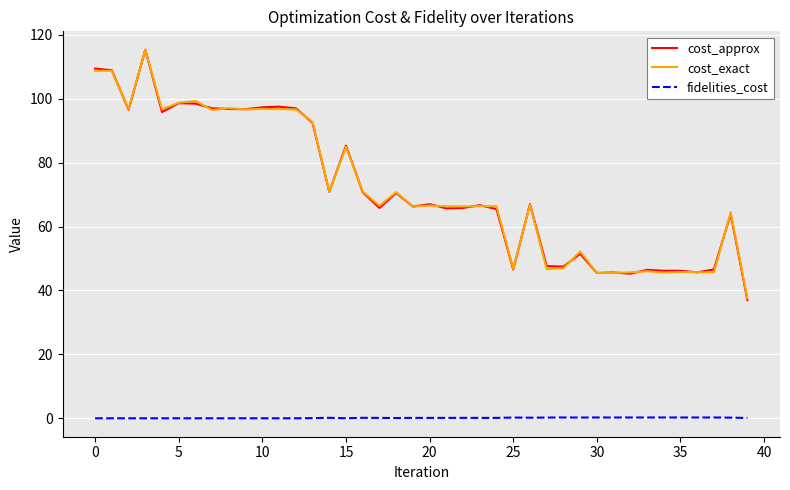

What is the average value of the fidelities_cost series?

0.1